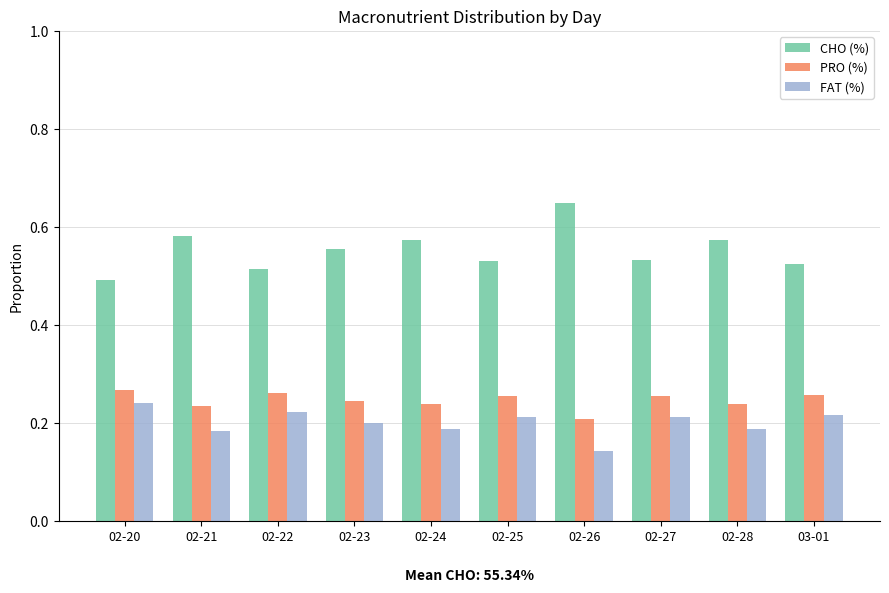

What is the label of the 3rd bar from the left?

02-22